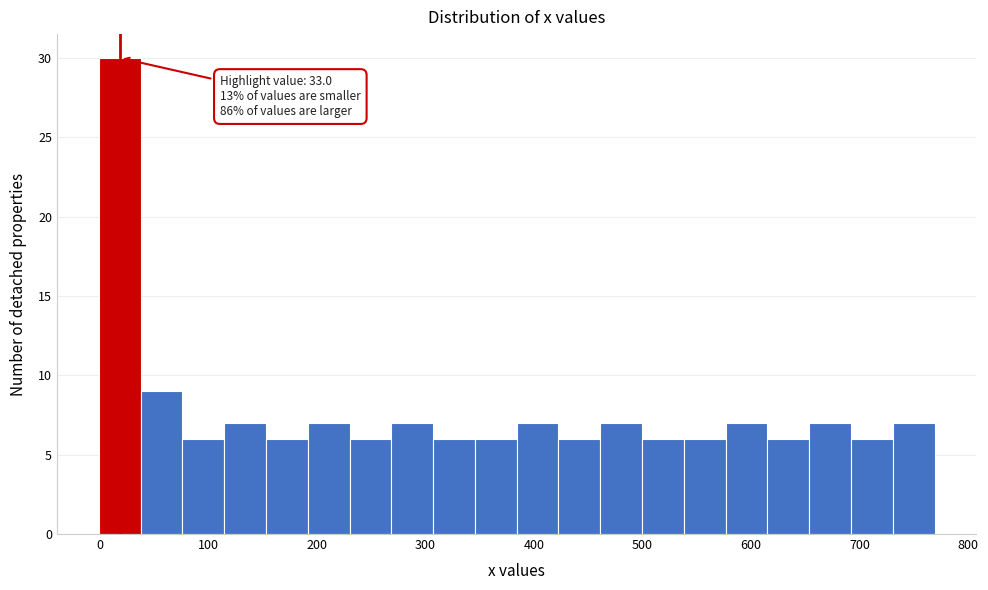

Around what value on the x-axis is the tallest bar? Give the approximate position of its centre, as read against the axis.

20